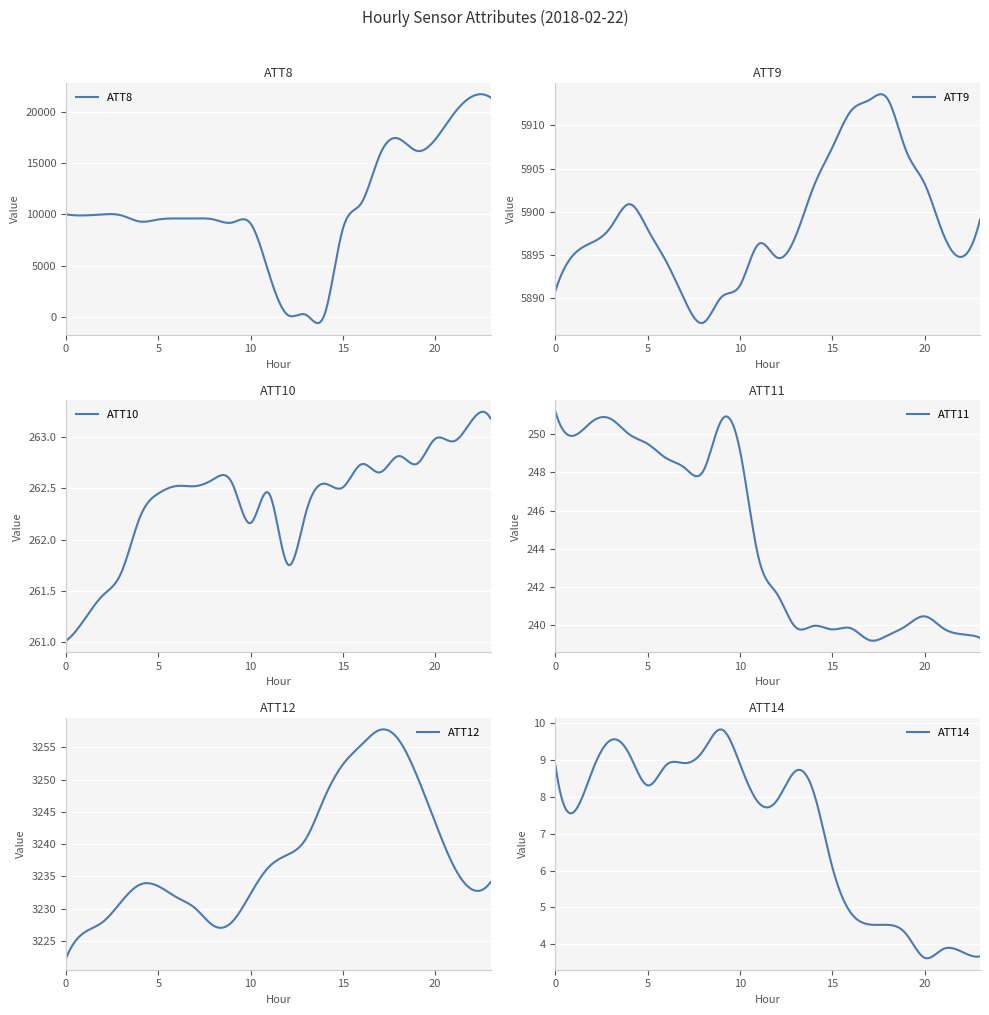

Rank the categories by ATT12 value from highest to lowest.

17, 18, 16, 15, 19, 14, 20, 13, 12, 21, 11, 23, 4, 5, 22, 10, 6, 3, 7, 9, 2, 8, 1, 0